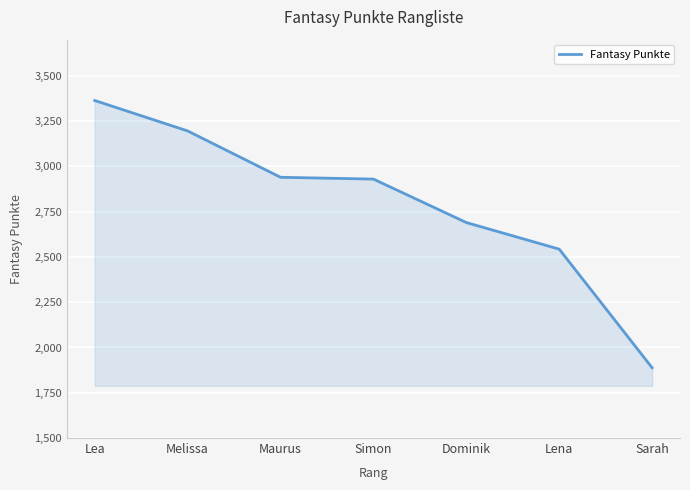

What is the difference between the maximum and minimum values?

1476